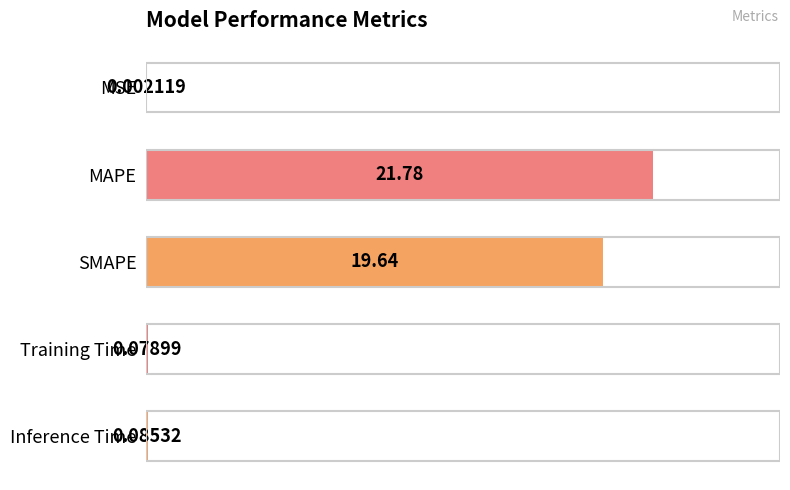

Where is the data nearest to the value 10?

SMAPE